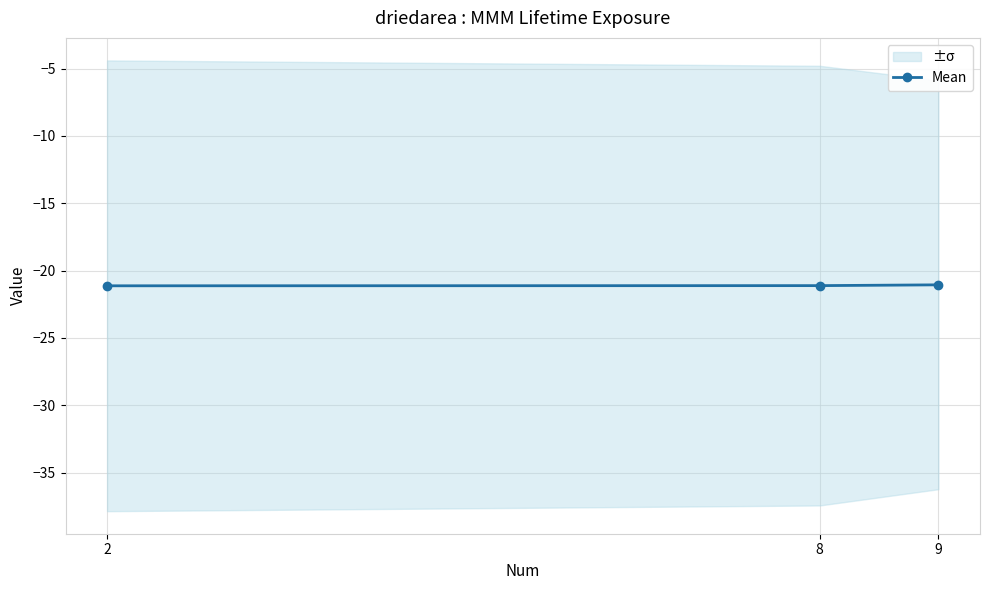

Reading left to right, what are all the values shown in this chart?

2=-21.1	8=-21.1	9=-21.1